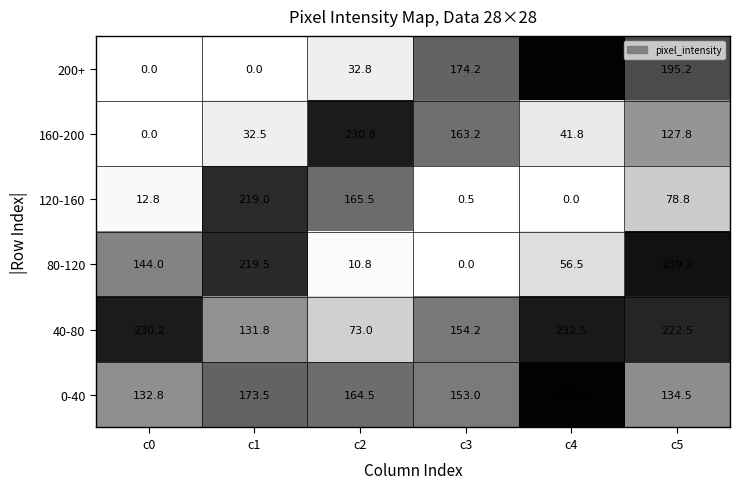

What is the greatest value displayed?

253.0